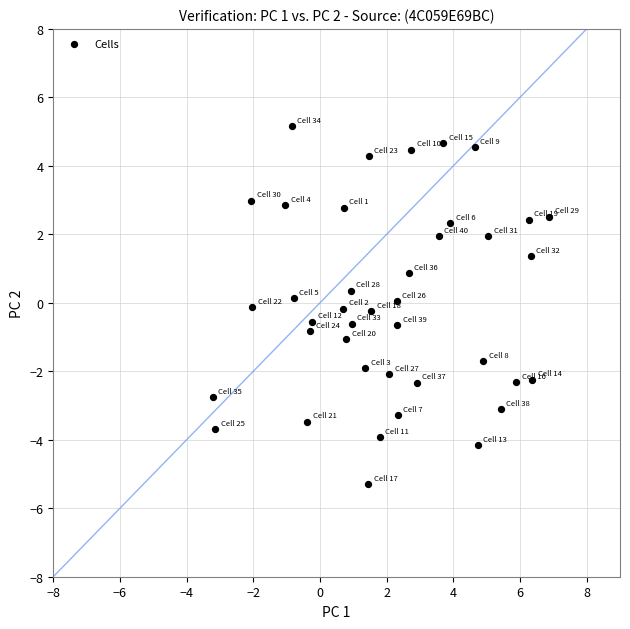

What is the range of Y values (max minus min)?

10.4